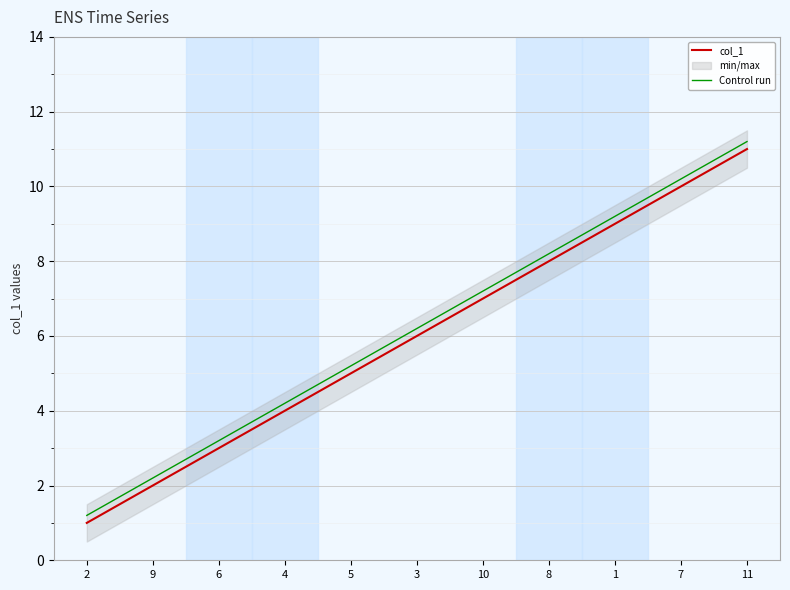

Is it true that Control run equals 4.2 at 4?

True